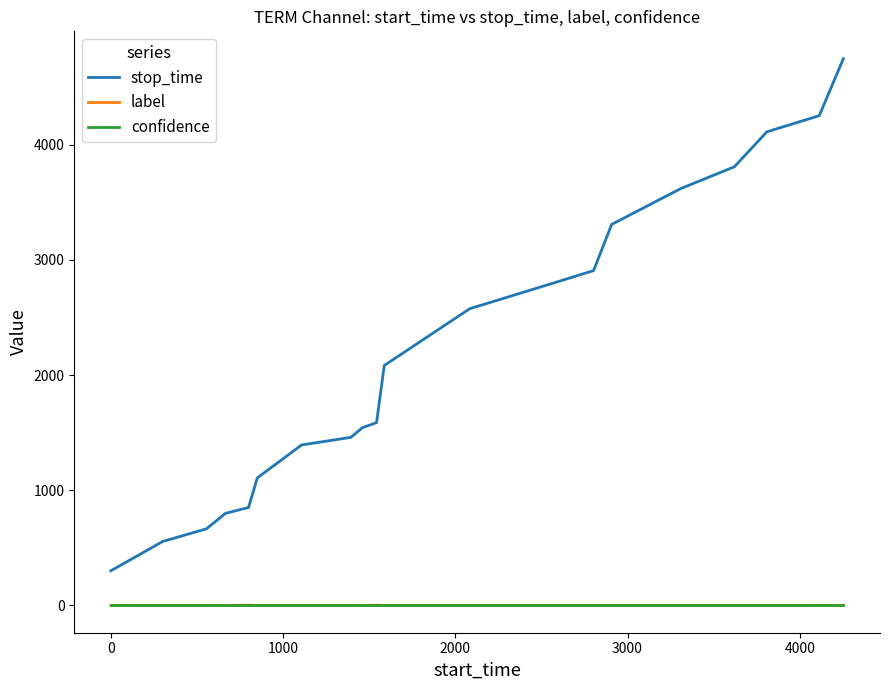

True or false: label and stop_time cross at least once.

False